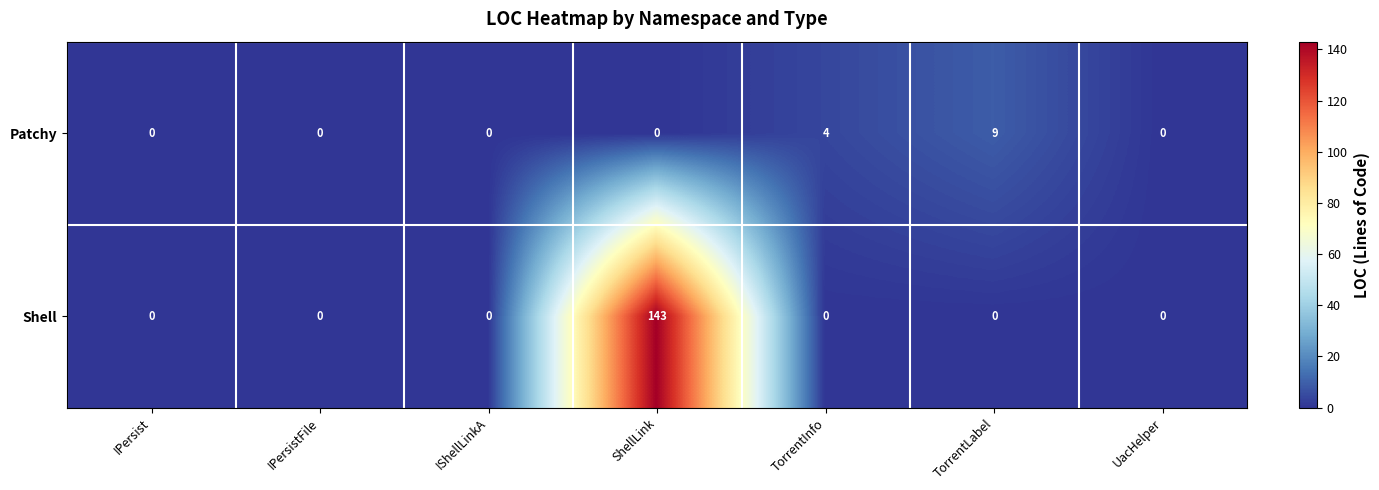

What is the maximum value shown in the chart?

143